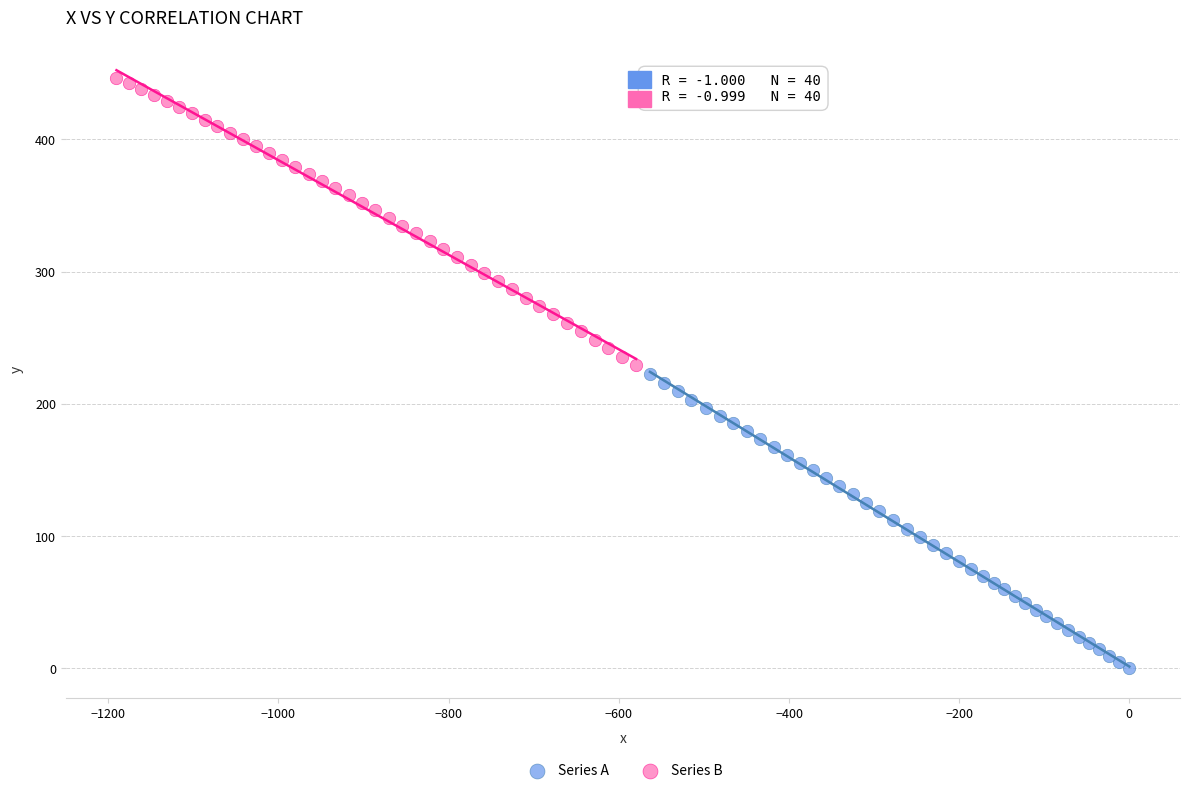

Which series reaches the minimum Y coordinate?

Series A